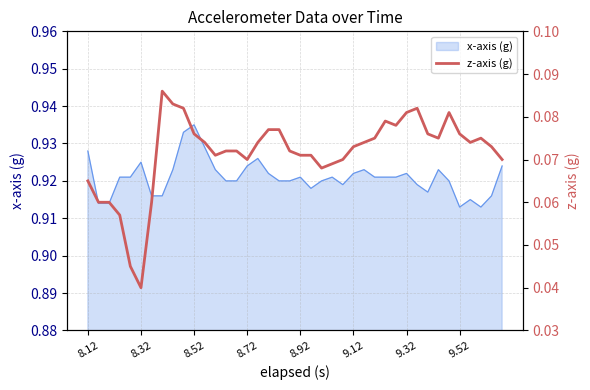

How many values are between 0 and 1?

40